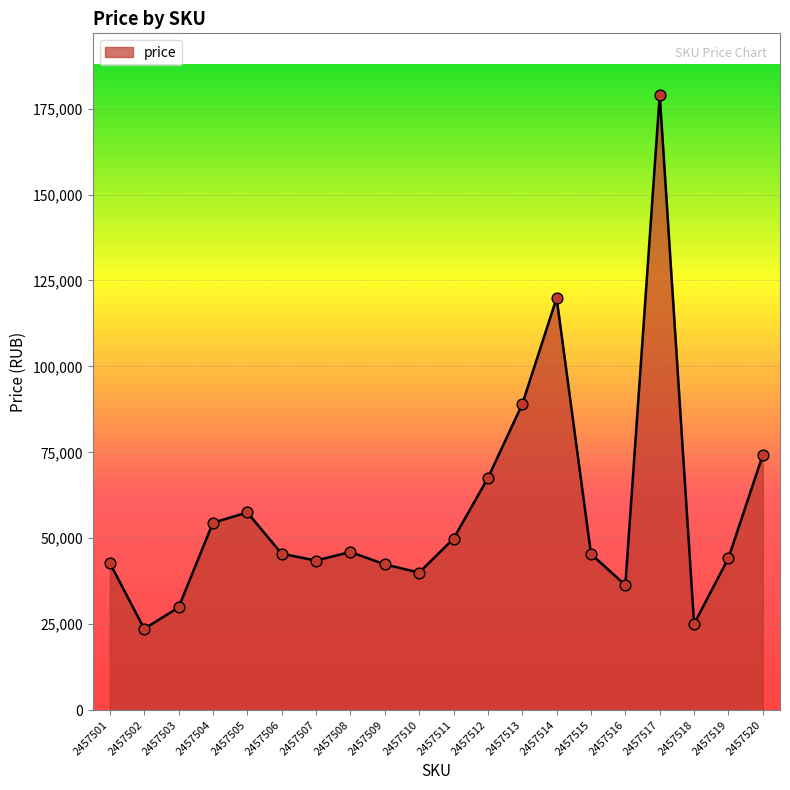

Between 2457514 and 2457502, which is larger?

2457514